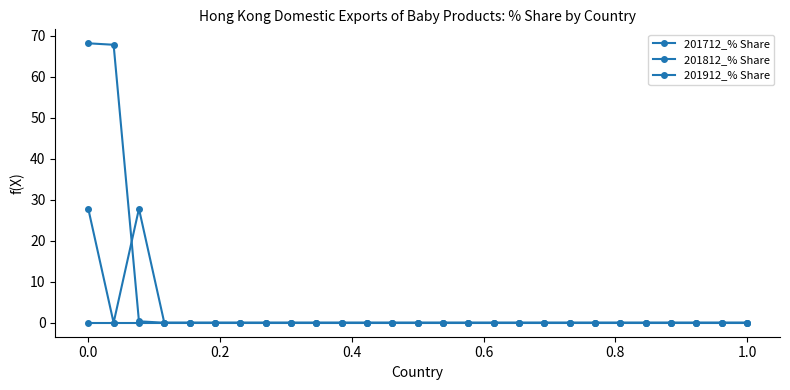

At how many categories does at least one series exceed 34?

2